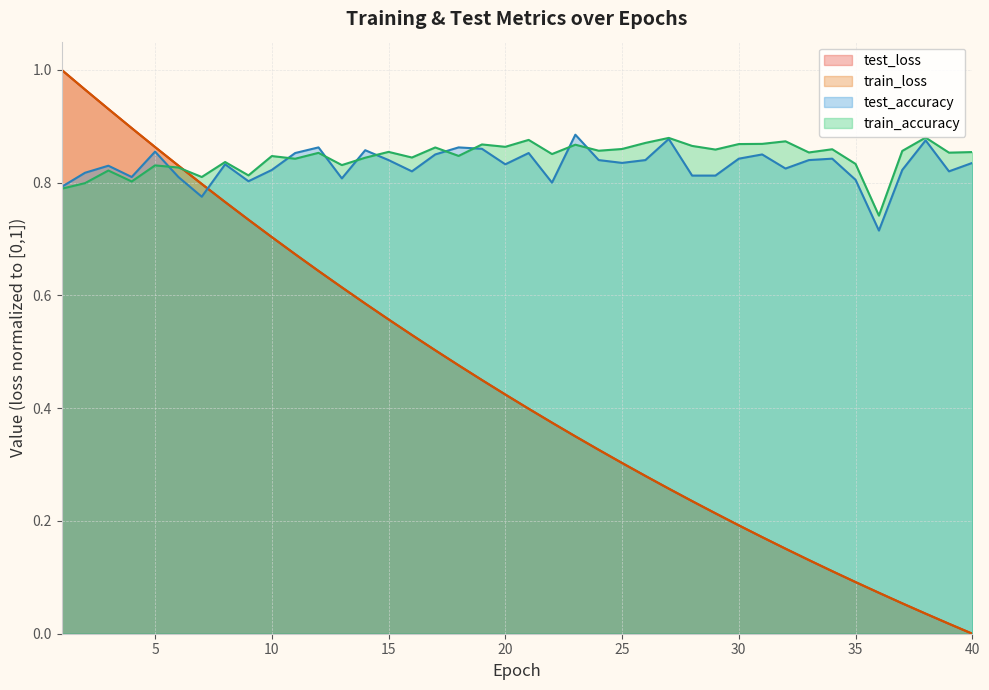

At which label is train_loss closest to 0?

40